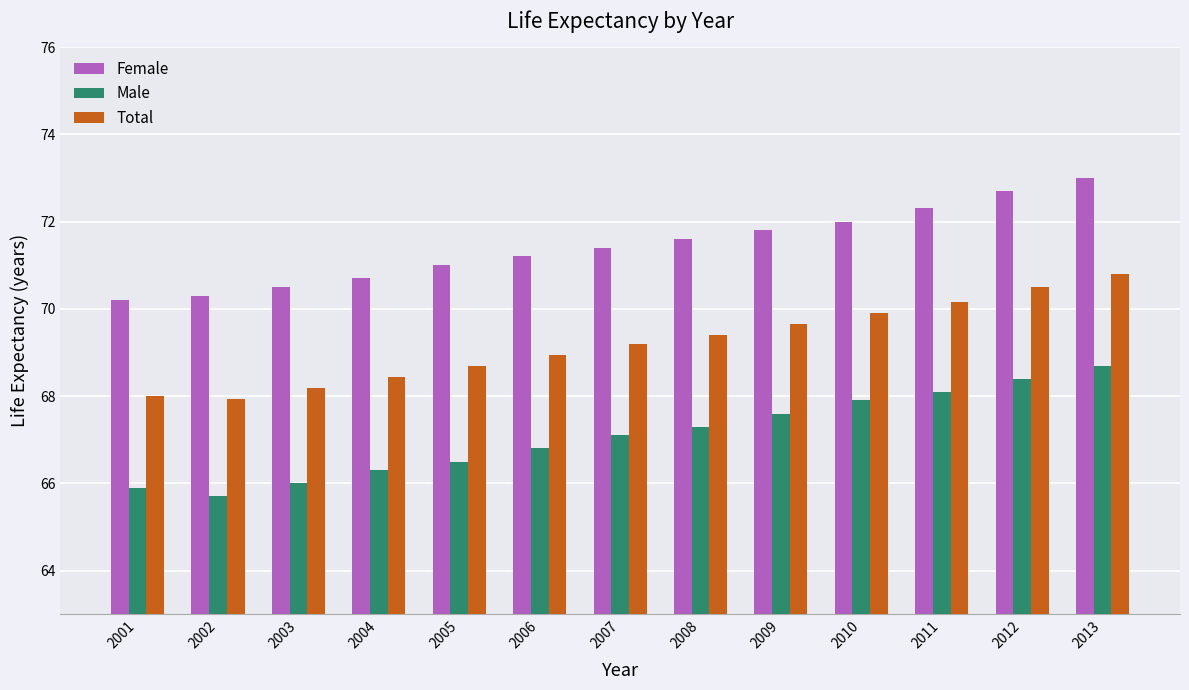

At 2005, list the series in order from smallest to largest.

Male, Total, Female